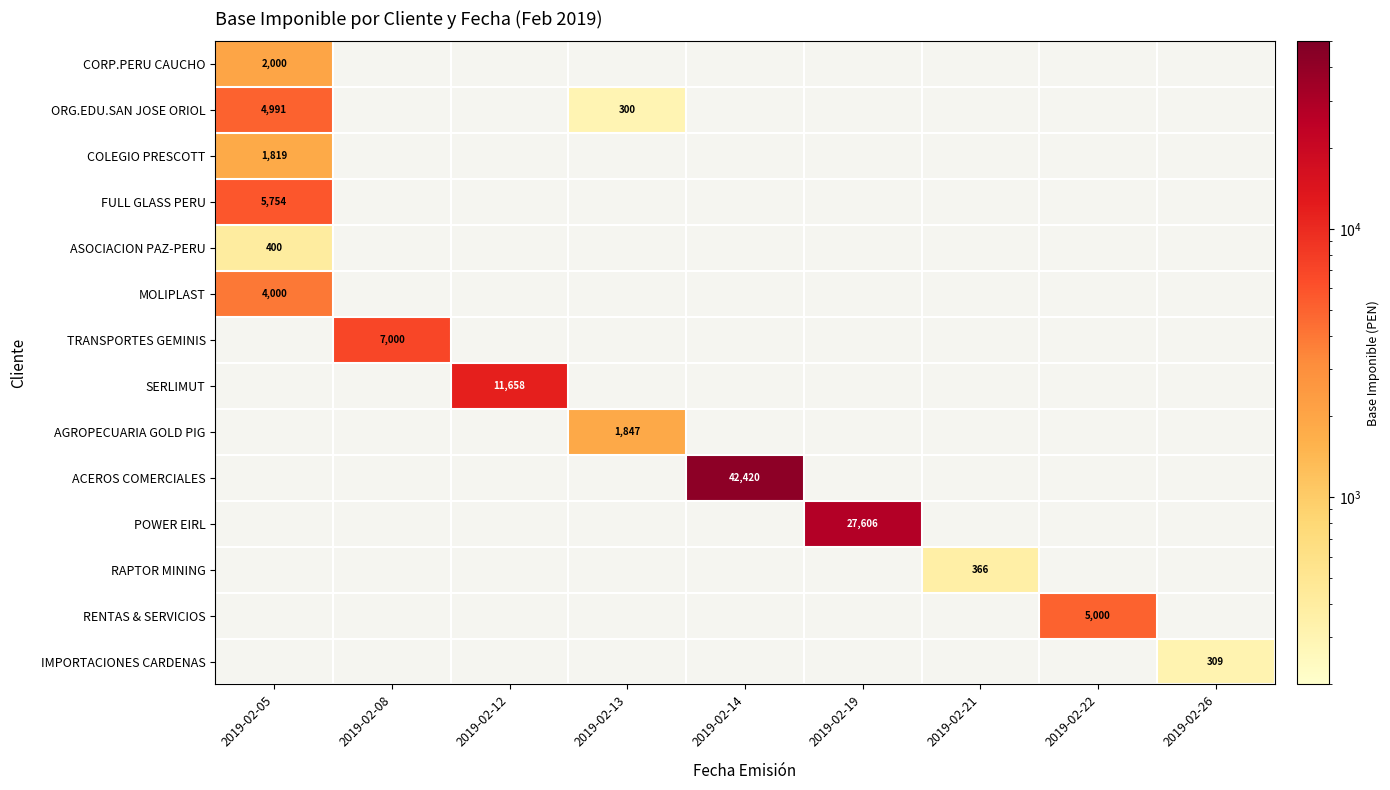

Is the value of ORG.EDU.SAN JOSE ORIOL at 2019-02-19 greater than the value of MOLIPLAST at 2019-02-19?

No